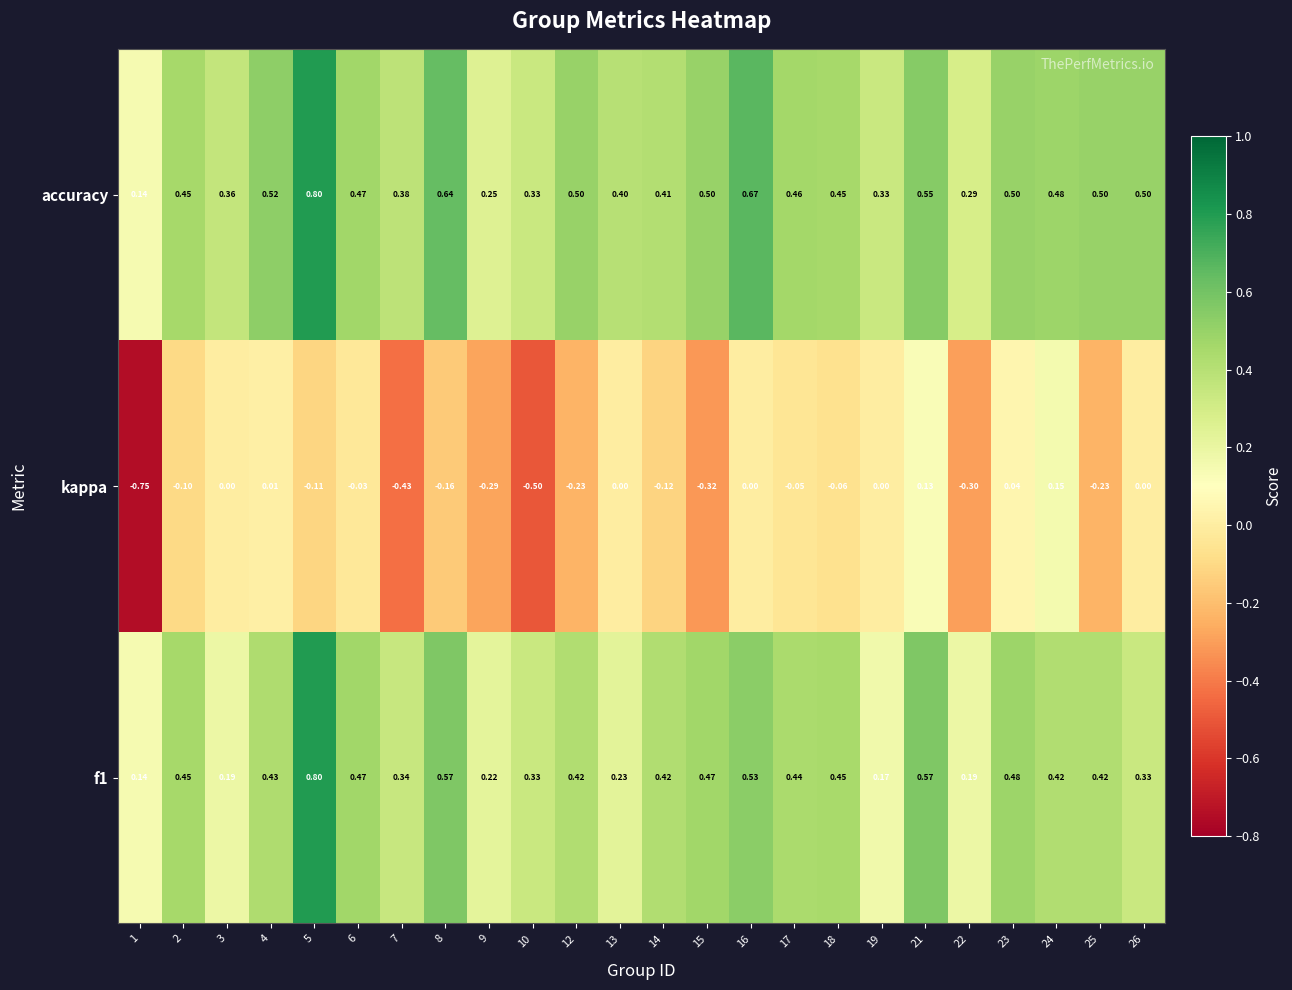

What is the spread (max minus min) of values at 26?

0.5